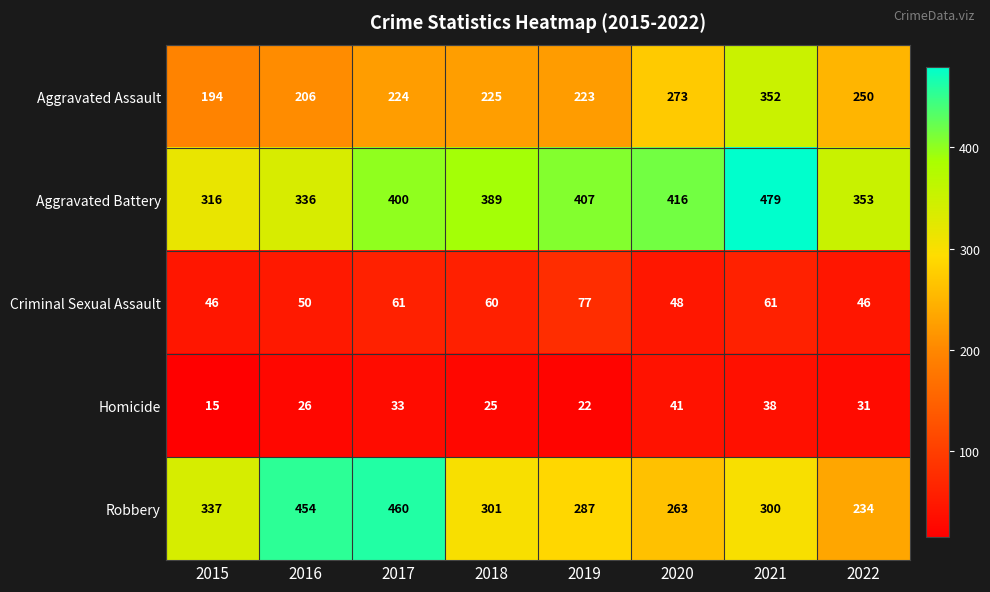

What is the sum of the Aggravated Battery values at 2022 and 2017?

753